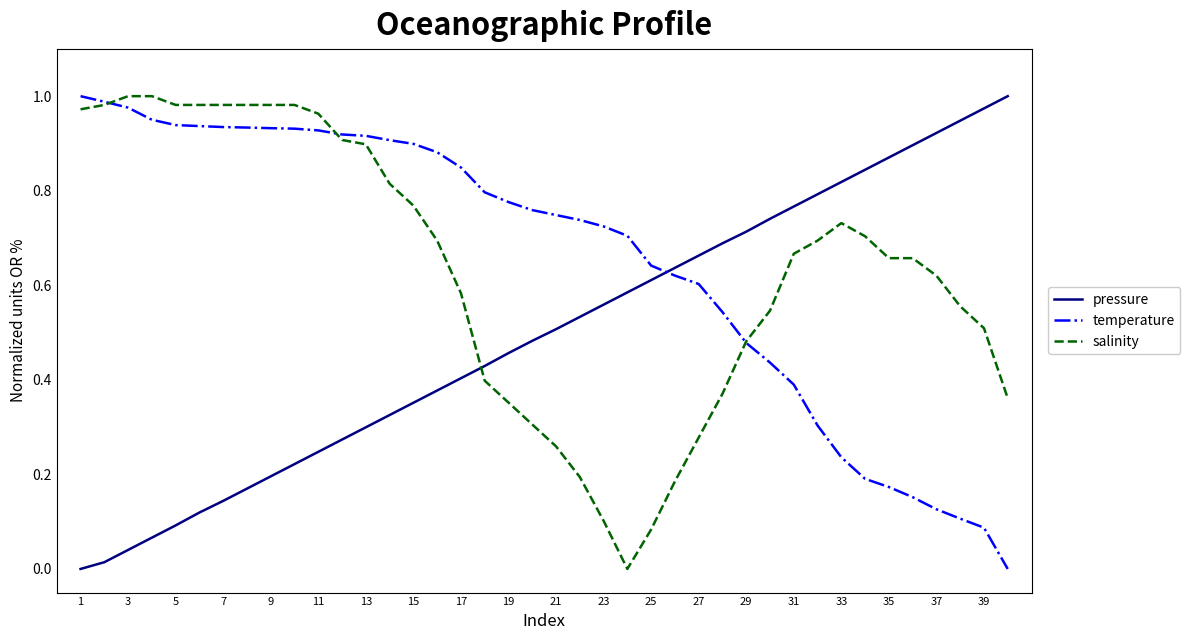

How many times do temperature and pressure cross each other?

1